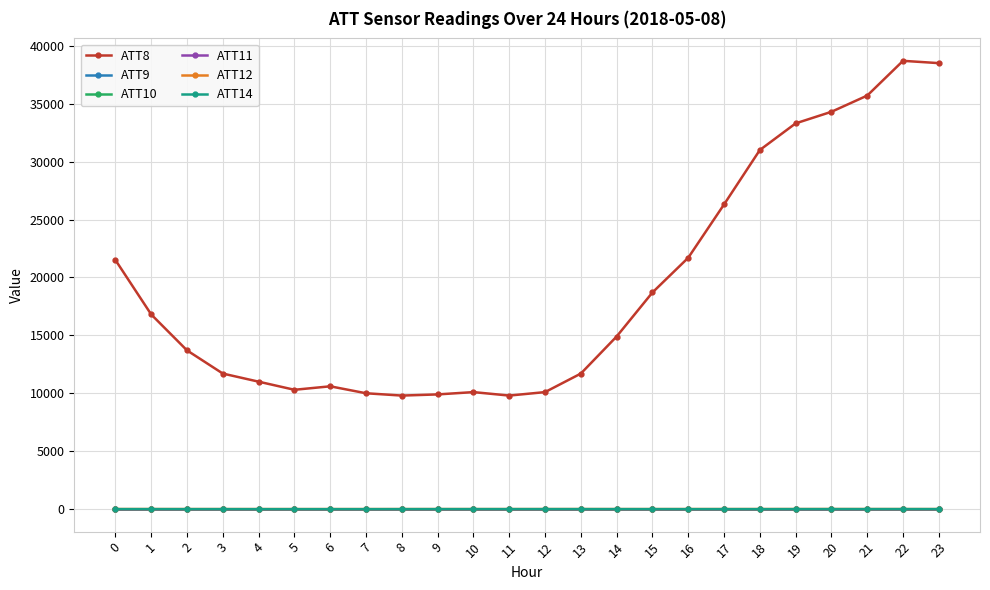

Between 9 and 19, which series saw the biggest shift?

ATT8